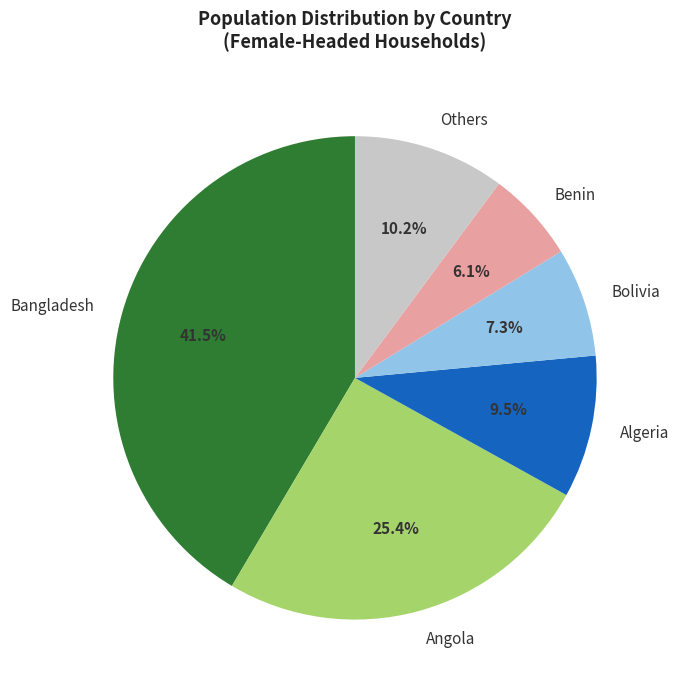

Does Angola represent more than half of the total?

No